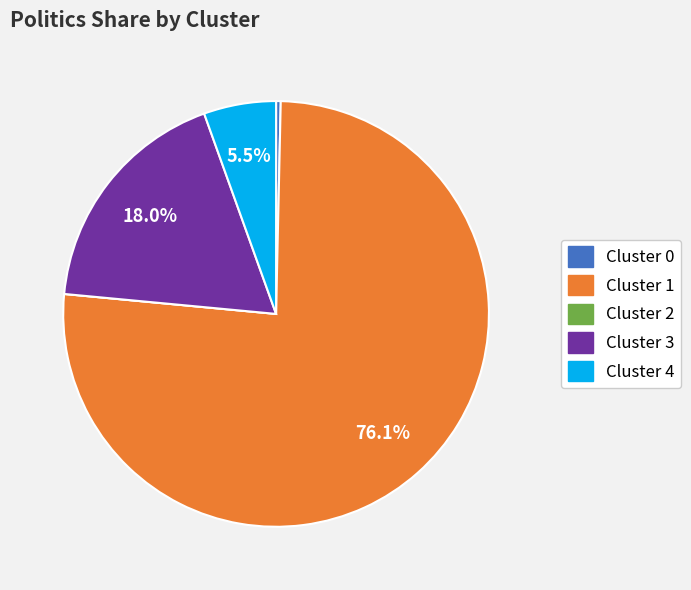

Does Cluster 0 represent more than half of the total?

No